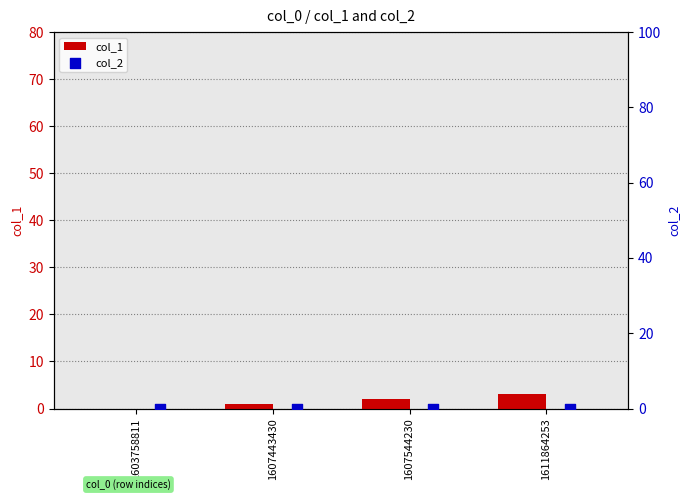

Which series reaches the maximum Y coordinate?

col_1